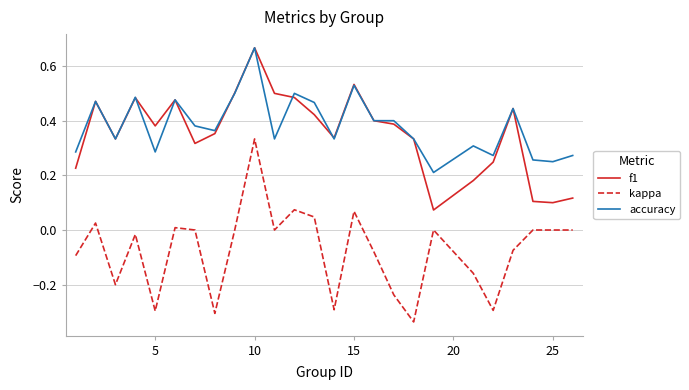

True or false: kappa and f1 intersect in this chart.

False